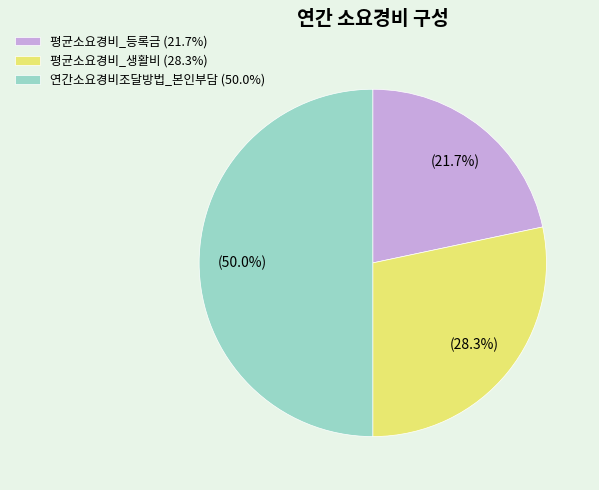

Is 평균소요경비_등록금 (21.7%) the majority of the pie?

No